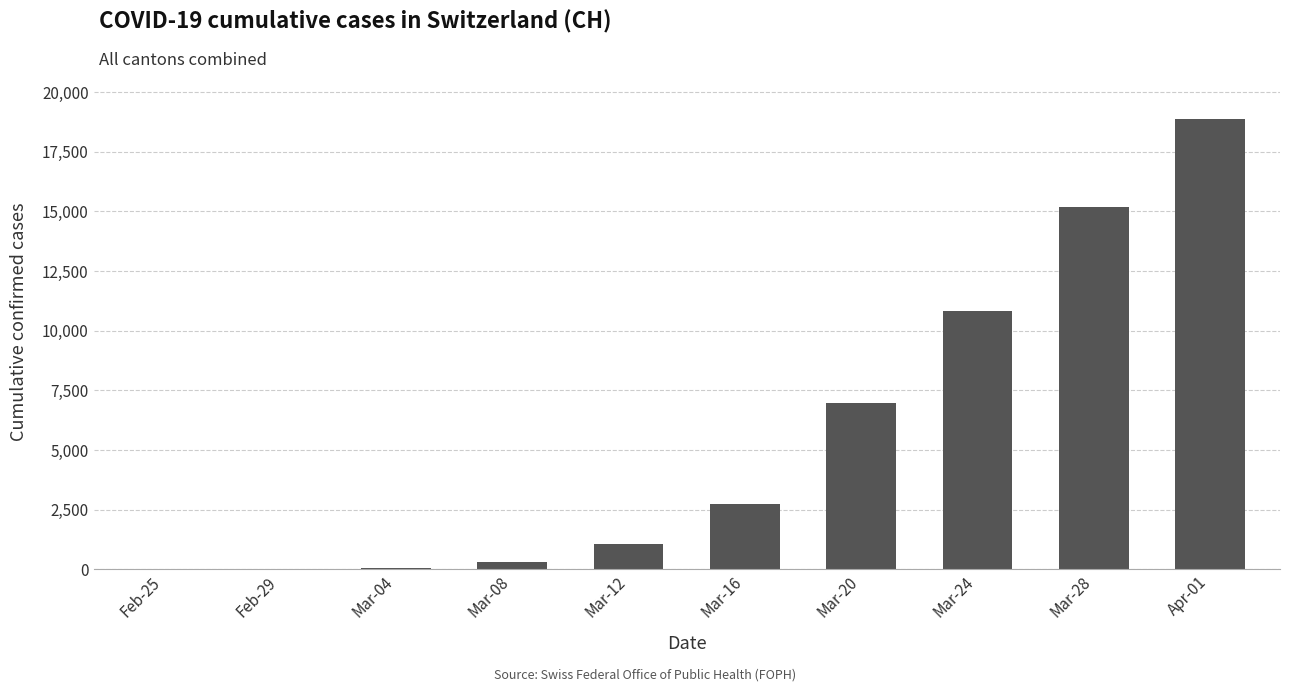

Where is the data nearest to the value 9435?

Mar-24